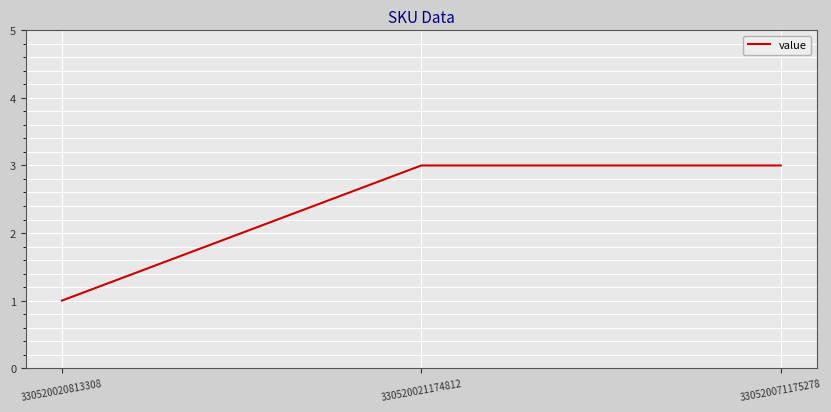

Count the number of categories in the chart.

3